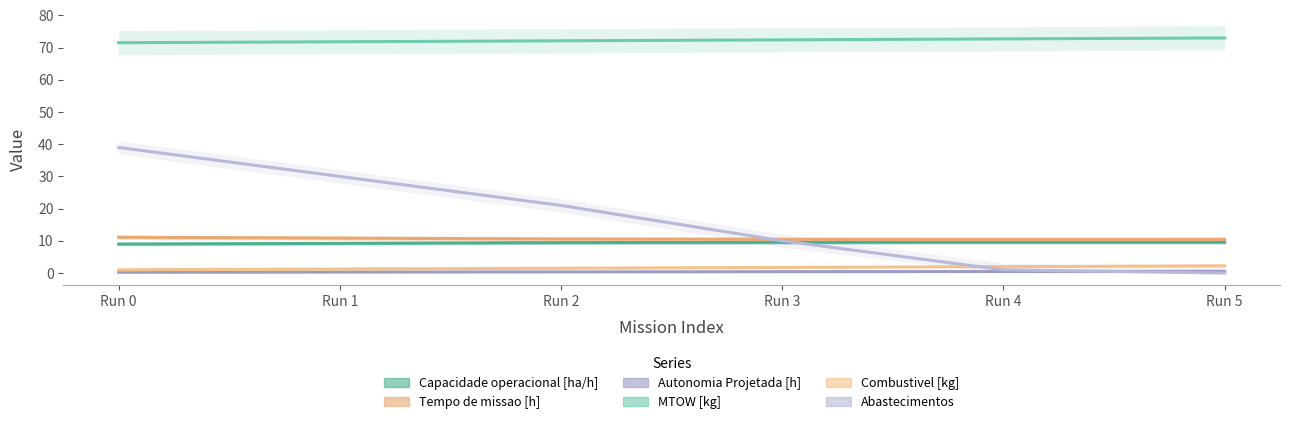

Reading left to right, what are all the values shown in this chart?

Capacidade operacional [ha/h]: Run 0=9.0	Run 1=9.2	Run 2=9.5	Run 3=9.5	Run 4=9.6	Run 5=9.6
Tempo de missao [h]: Run 0=11.1	Run 1=10.8	Run 2=10.6	Run 3=10.5	Run 4=10.5	Run 5=10.5
Autonomia Projetada [h]: Run 0=0.2	Run 1=0.3	Run 2=0.4	Run 3=0.4	Run 4=0.5	Run 5=0.5
MTOW [kg]: Run 0=71.5	Run 1=71.8	Run 2=72.1	Run 3=72.4	Run 4=72.7	Run 5=73.0
Combustivel [kg]: Run 0=1.0	Run 1=1.2	Run 2=1.5	Run 3=1.8	Run 4=2.0	Run 5=2.2
Abastecimentos: Run 0=39.0	Run 1=30.0	Run 2=21.0	Run 3=10.0	Run 4=1.0	Run 5=0.0